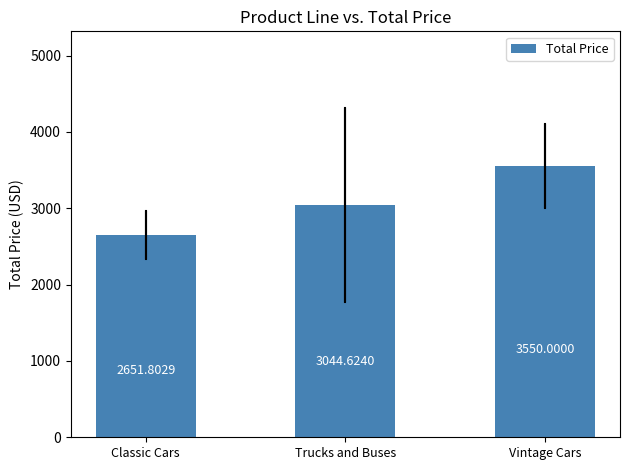

Count the number of data series in this chart.

1